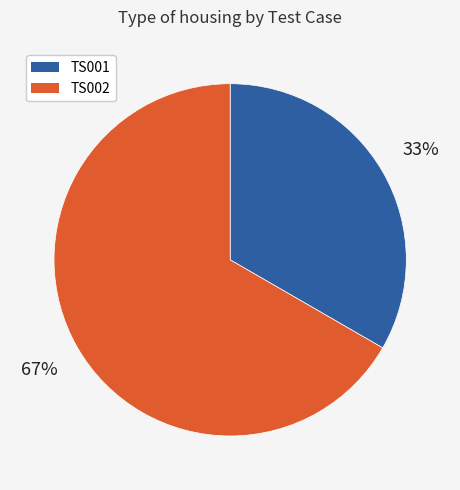

Is it true that TS002 is 67% of the pie?

True